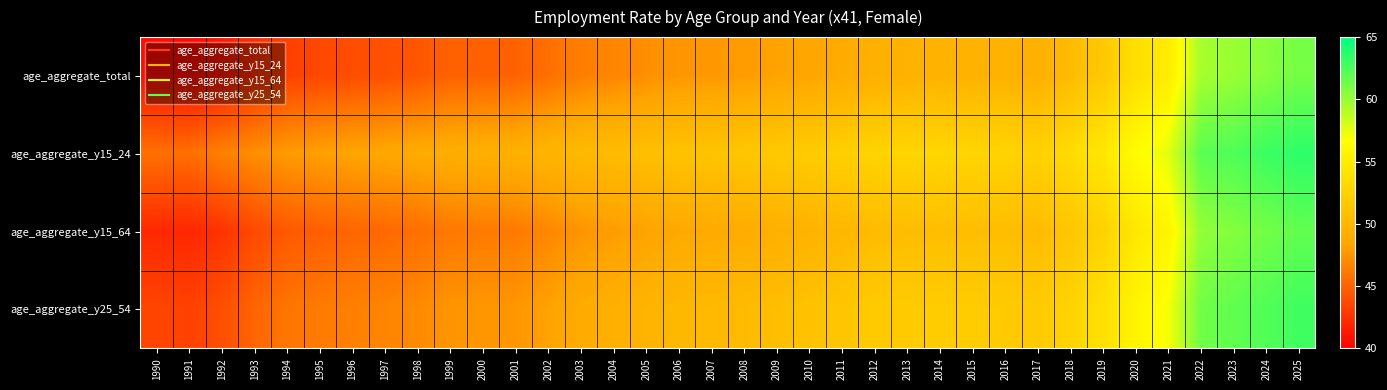

What is the smallest value displayed?

40.6